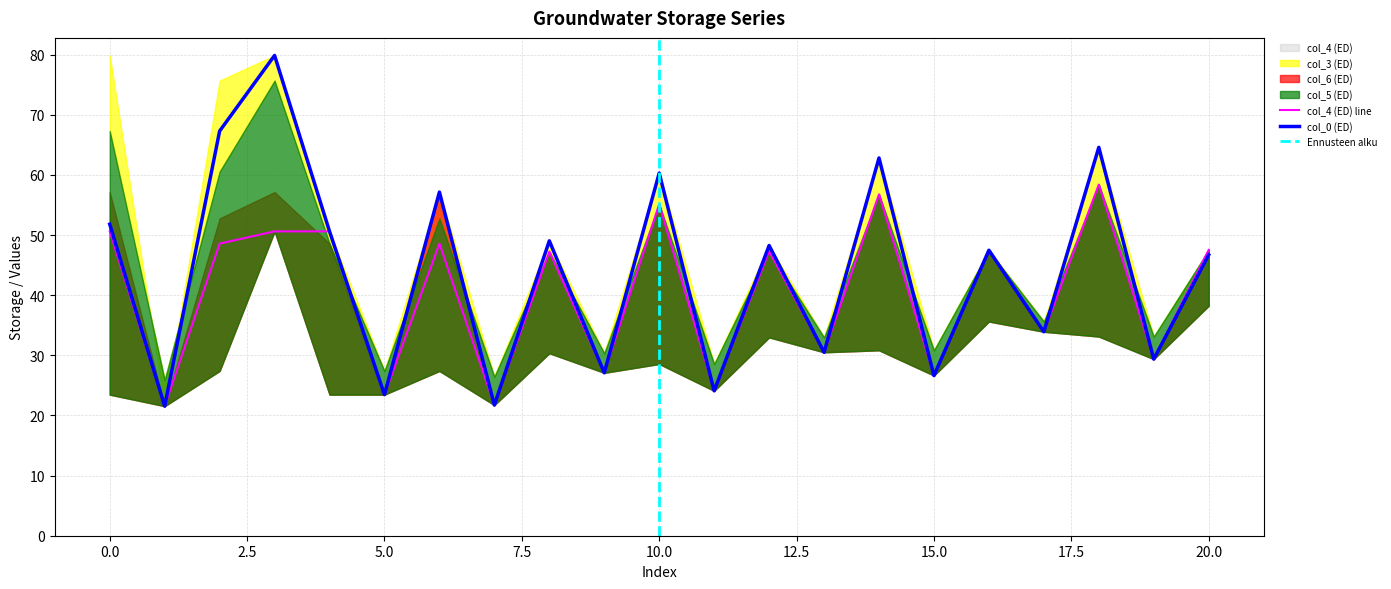

Which series changed the most between 13 and 20?

col_4 (ED)